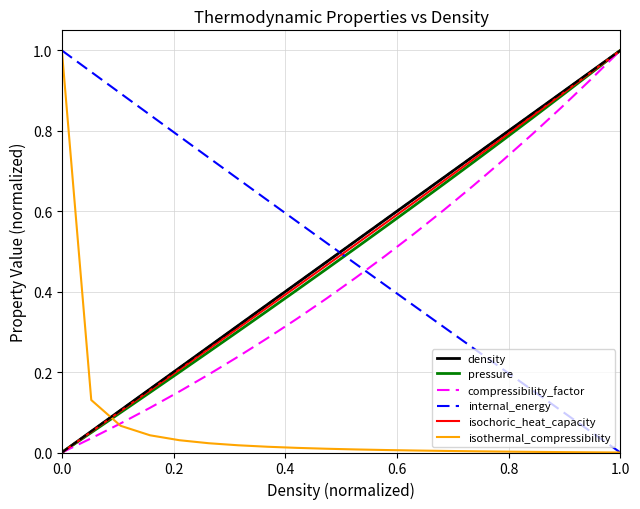

True or false: isothermal_compressibility and pressure cross at least once.

True